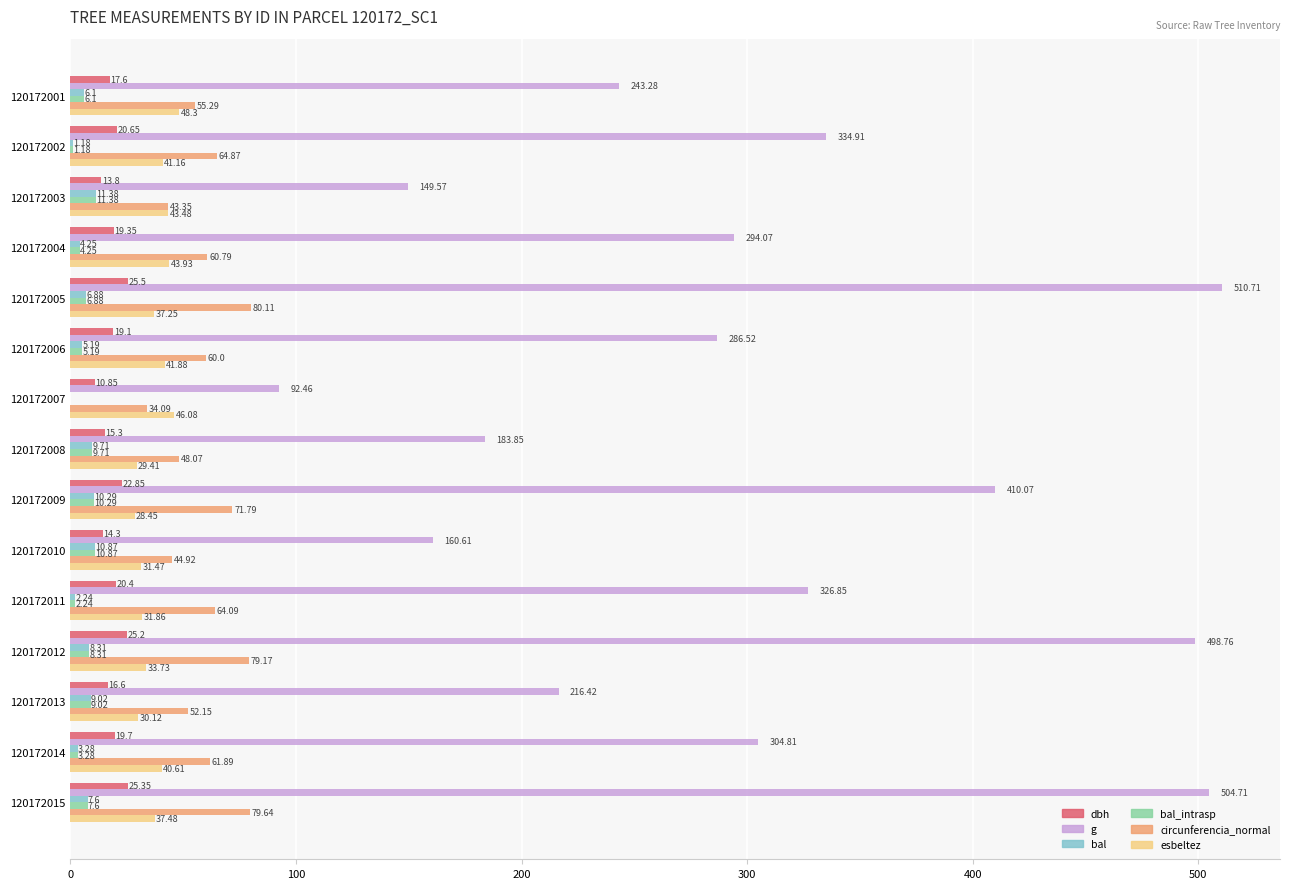

Which series changed the most between 120172003 and 120172006?

g